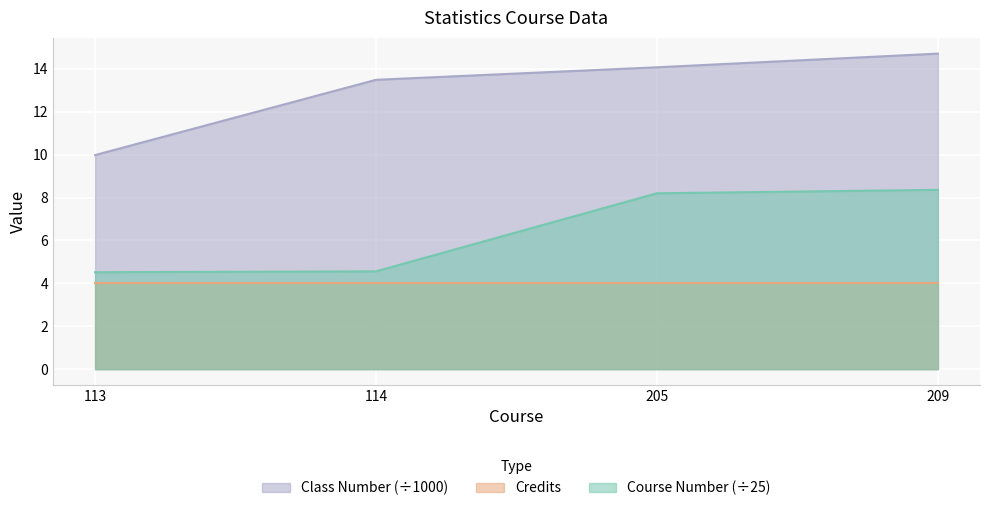

What value does the Course Number series have at 205?

8.2